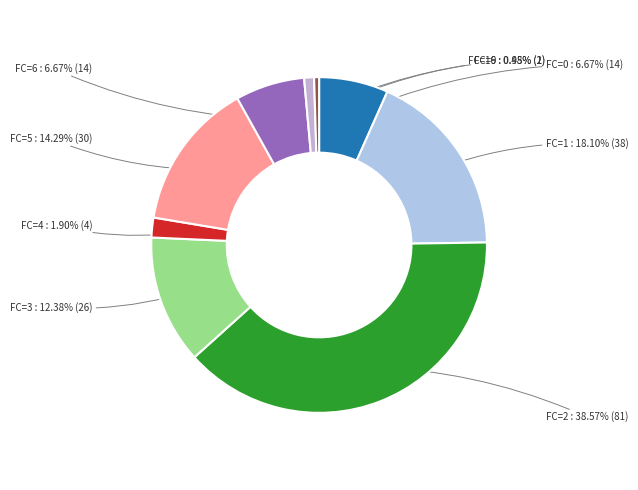

How many segments does this pie chart have?

9